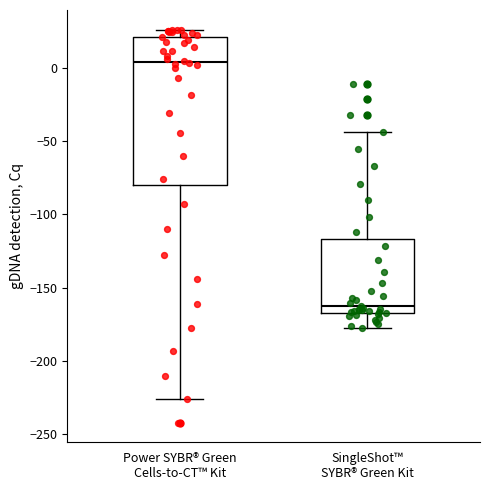

Comparing the boxes themselves (not the whiskers), which one is the tallest?

Power SYBR® Green Cells-to-CT™ Kit